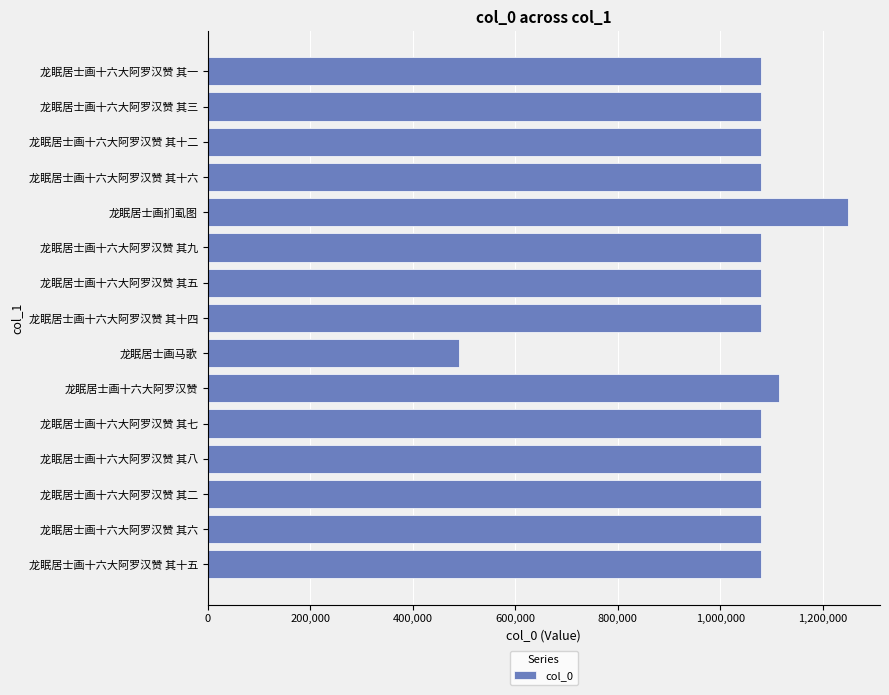

What is the difference between the maximum and minimum values?

759555